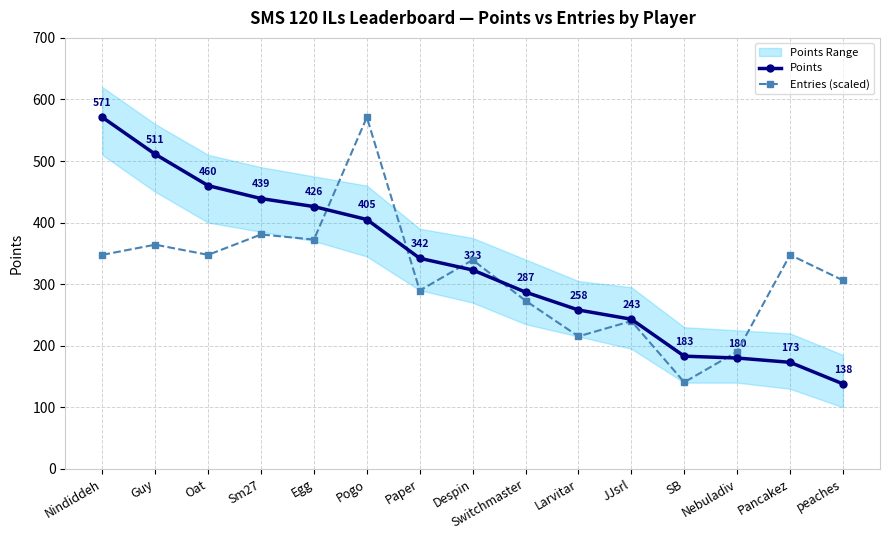

At which category is the sum across all series the highest?

Pogo